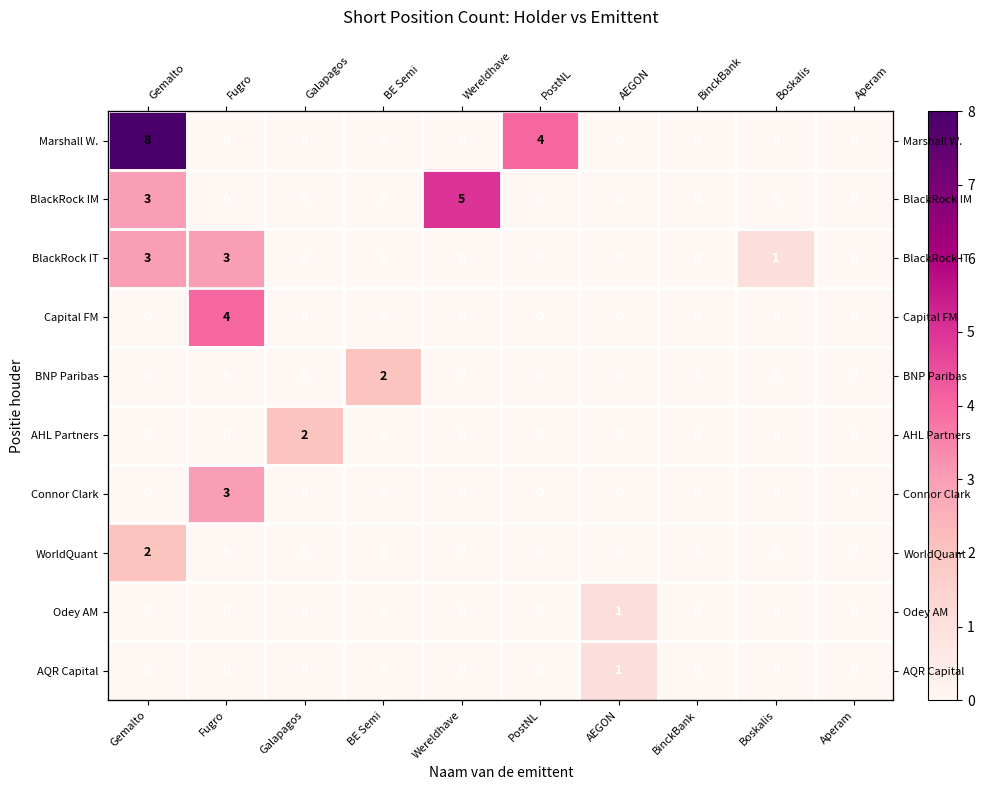

Rank the categories by AHL Partners value from highest to lowest.

Galapagos, Gemalto, Fugro, BE Semi, Wereldhave, PostNL, AEGON, BinckBank, Boskalis, Aperam